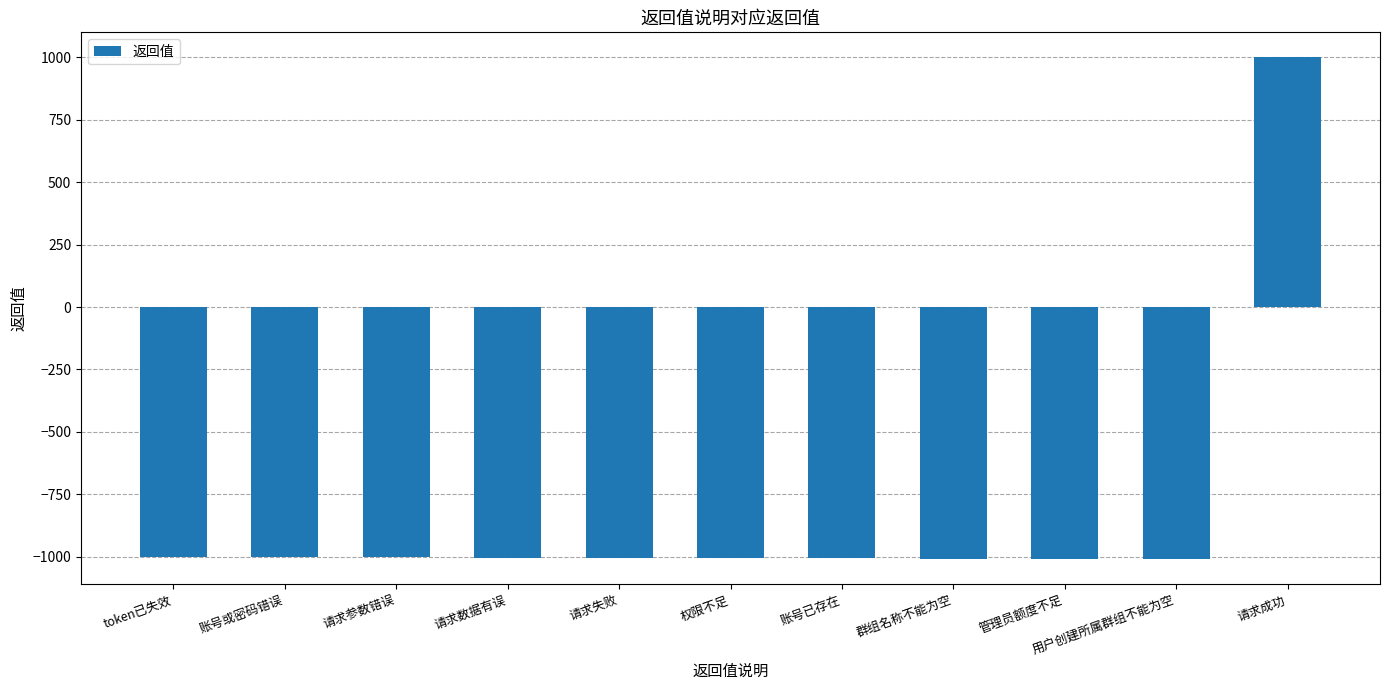

What is the label of the 7th bar from the right?

请求失败